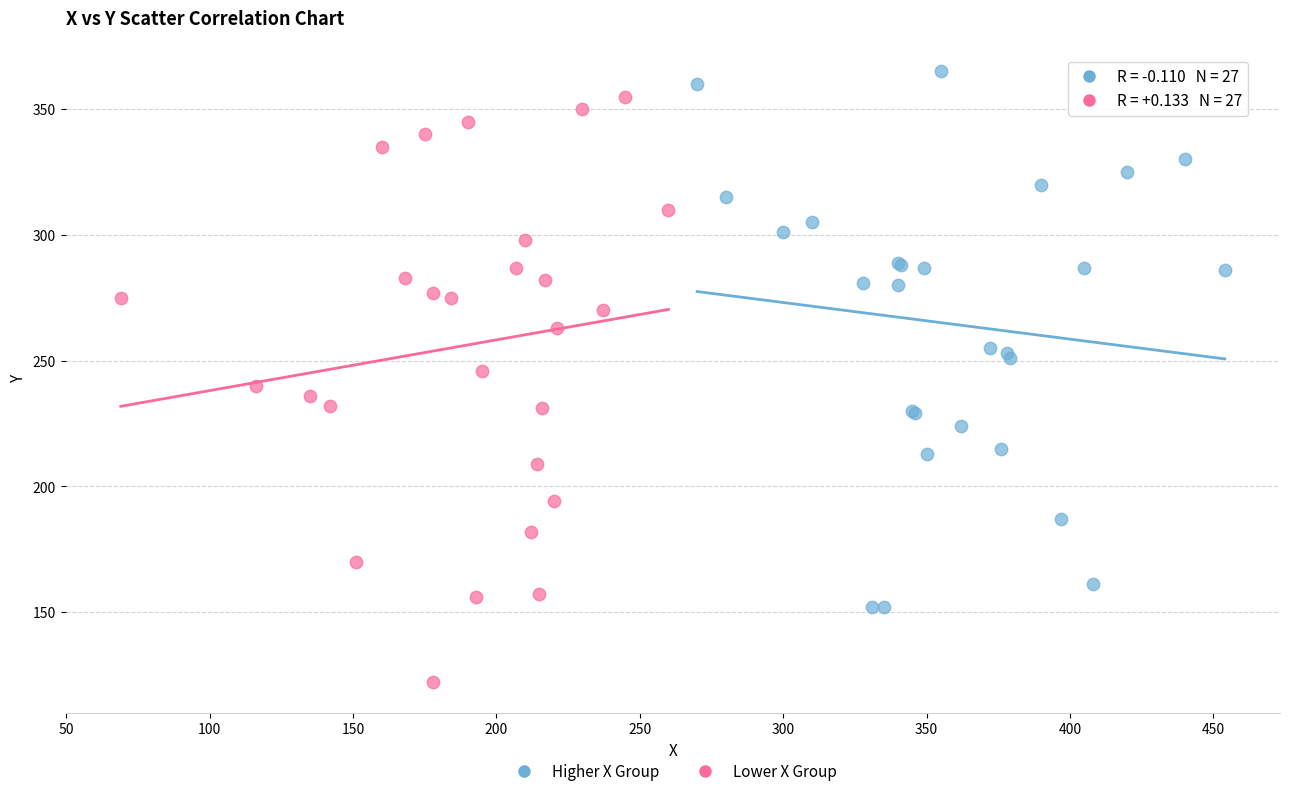

What are all the series names shown in the legend?

Higher X Group, Lower X Group